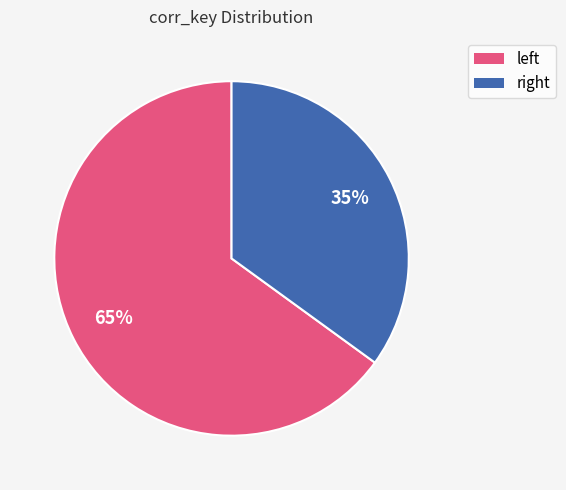

How many segments does this pie chart have?

2